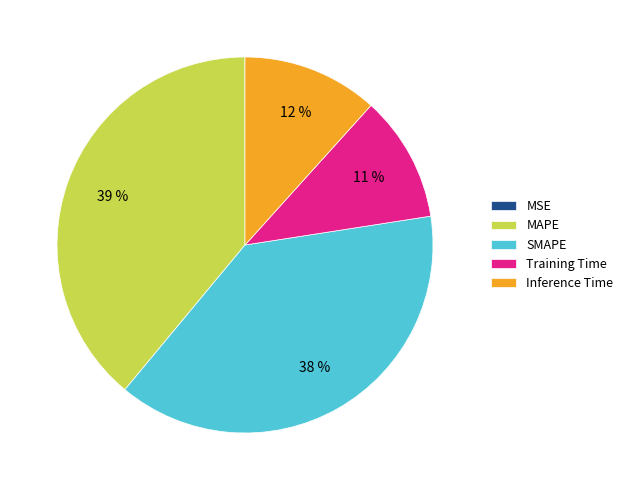

Do MAPE and Inference Time together represent more than half of the pie?

Yes